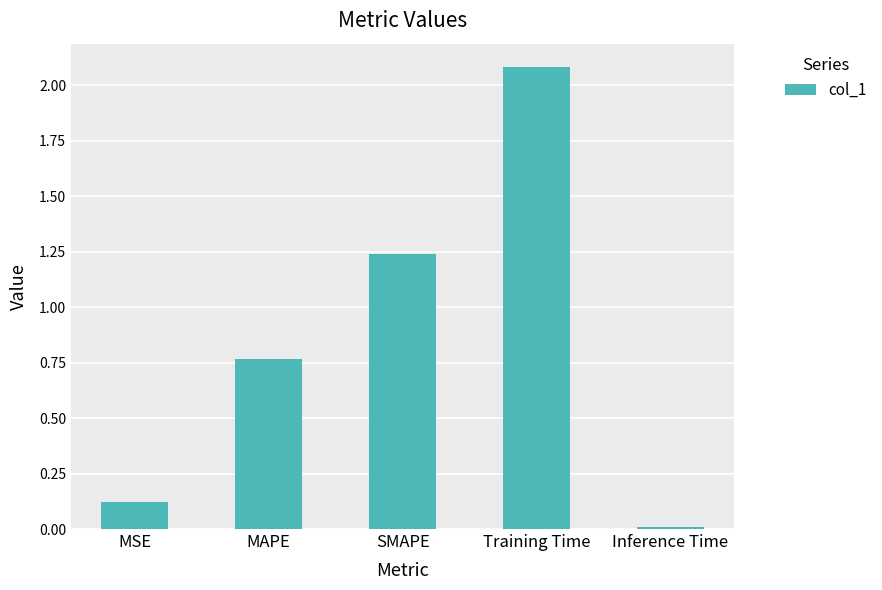

What is the sum of all values?

4.2